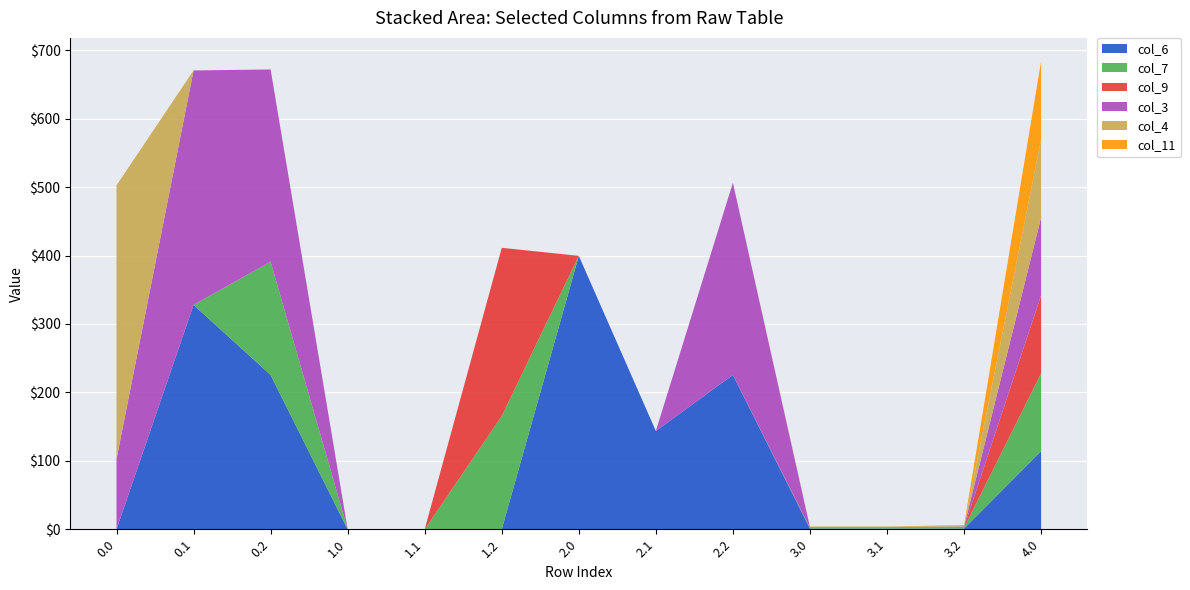

Reading right to left, transcribe all the data shown in this chart.

col_6: 114.0	1.0	1.0	1.0	225.5	143.7	399.6	0.0	0.0	0.0	225.5	327.9	0.0
col_7: 114.0	1.0	1.0	1.0	0.0	0.0	0.0	165.6	0.0	0.0	165.6	0.0	0.0
col_9: 114.0	1.0	0.0	0.0	0.0	0.0	0.0	245.8	0.0	0.0	0.0	0.0	0.0
col_3: 114.0	1.0	1.0	1.0	281.0	0.0	0.0	0.0	0.0	0.0	281.0	342.7	102.7
col_4: 114.0	1.0	1.0	1.0	0.0	0.0	0.0	0.0	0.0	0.0	0.0	0.0	400.0
col_11: 114.0	1.0	0.0	0.0	0.0	0.0	0.0	0.0	0.0	0.0	0.0	0.0	0.0